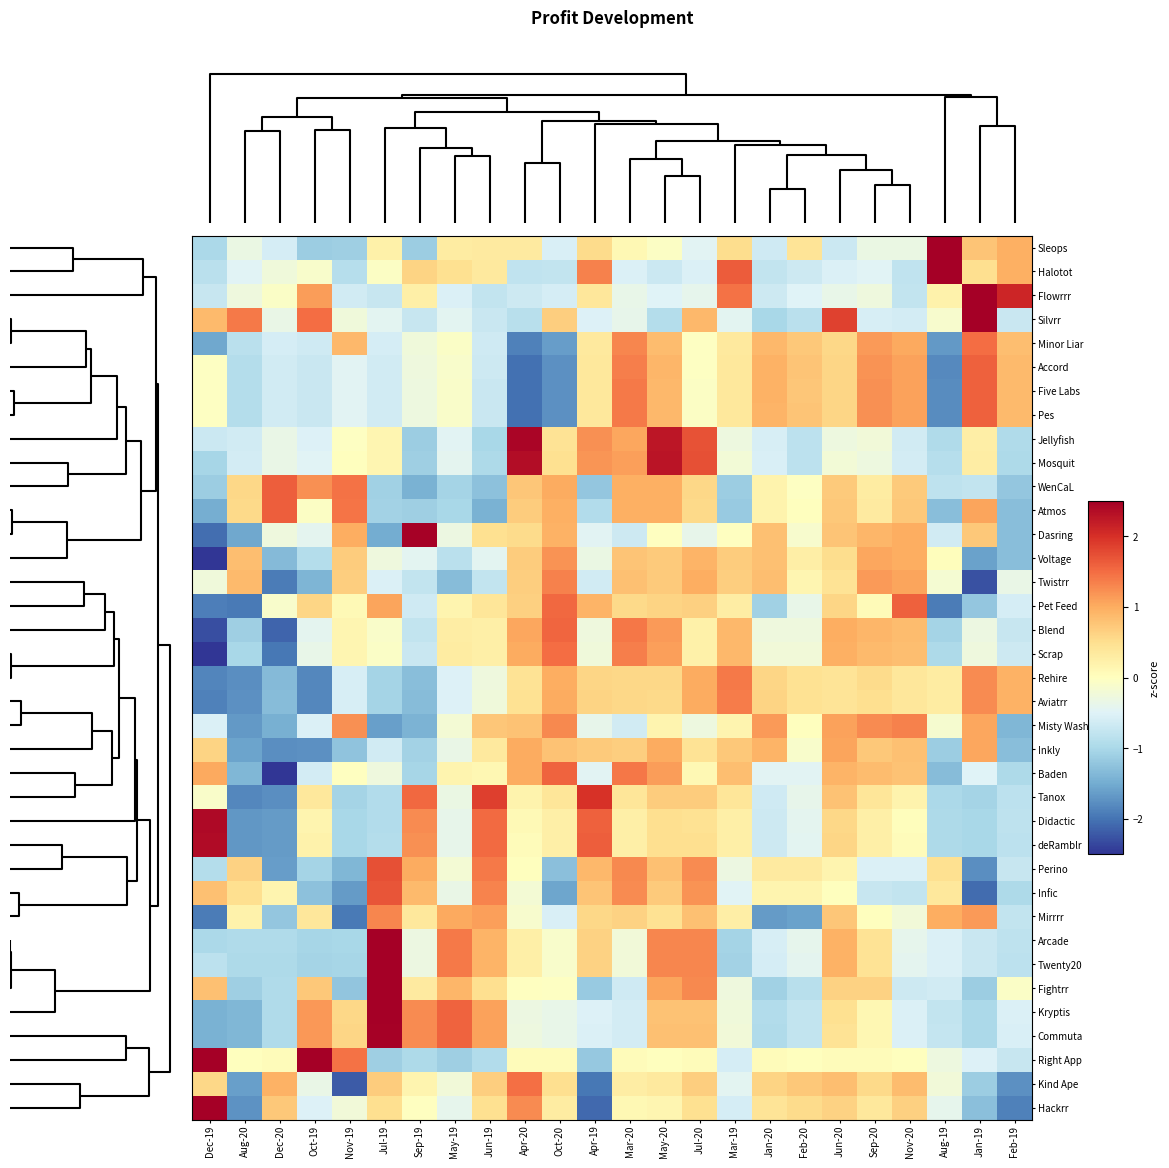

At which category does the chart reach its peak across all series?

Aug-19